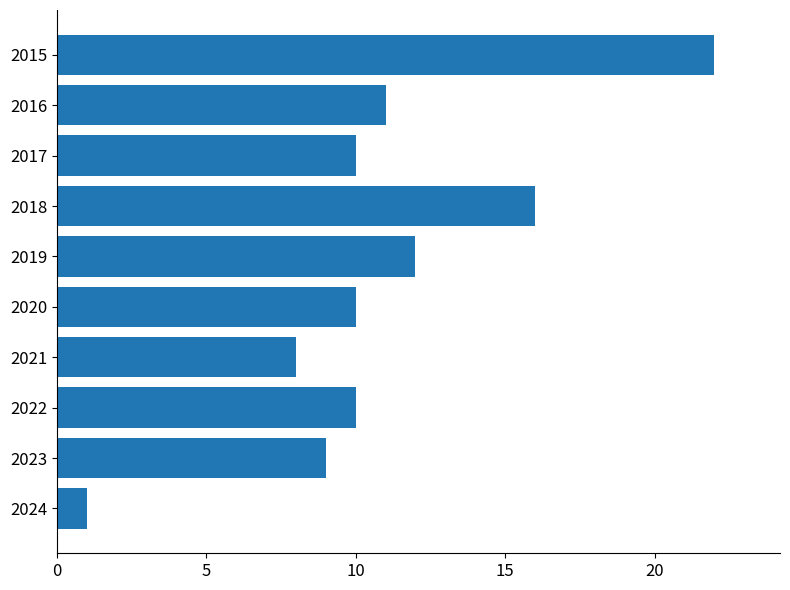

Reading bottom to top, transcribe all the data shown in this chart.

2024=1	2023=9	2022=10	2021=8	2020=10	2019=12	2018=16	2017=10	2016=11	2015=22